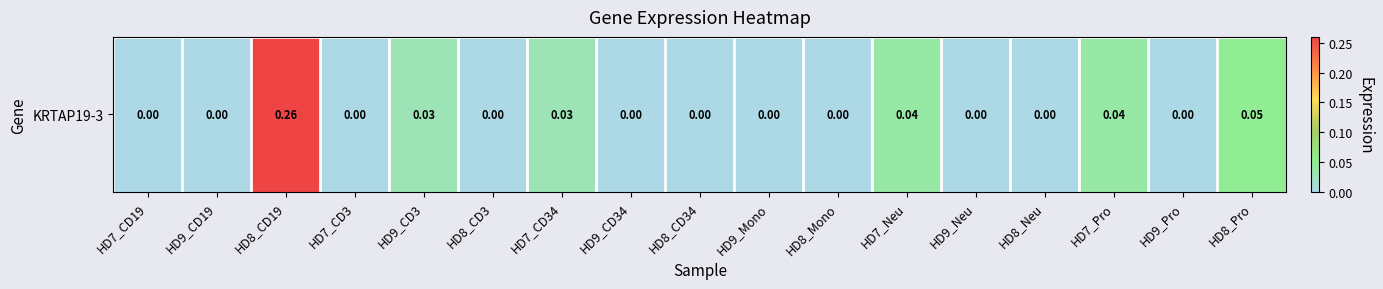

How many values exceed 0?

6